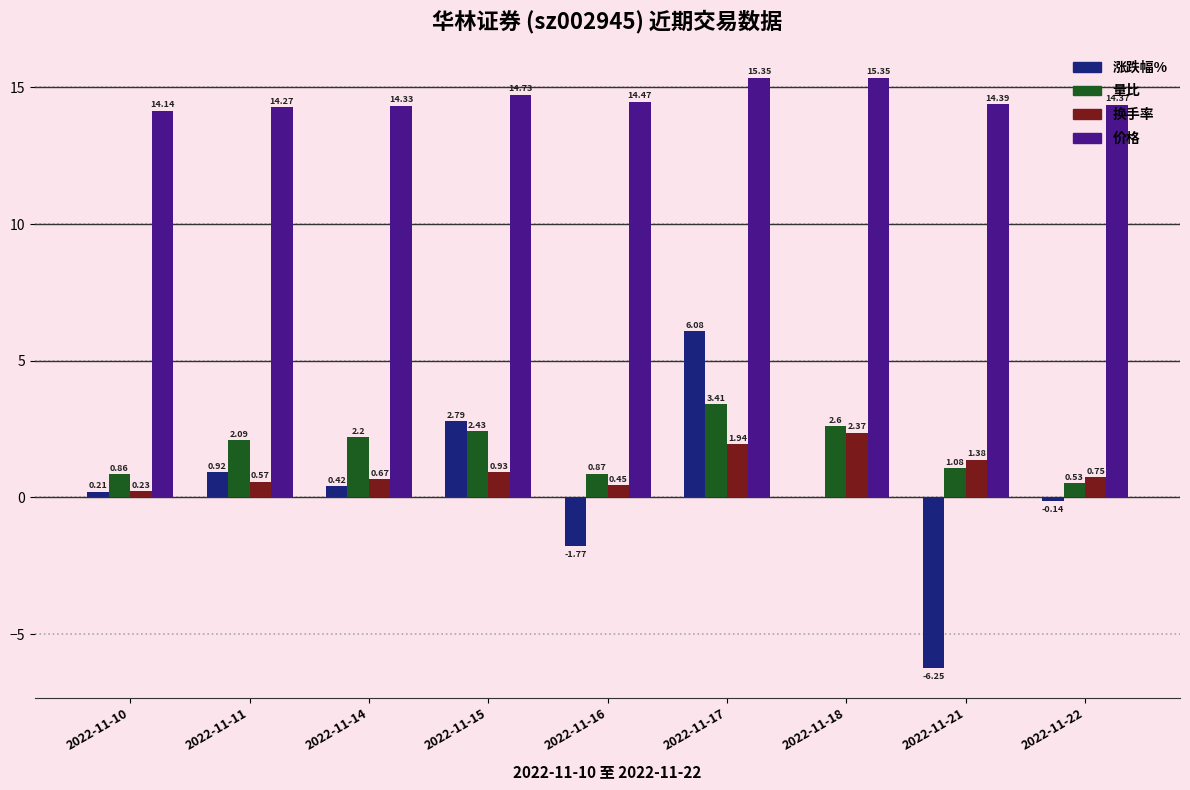

What is the sum of all 涨跌幅% values?

2.3